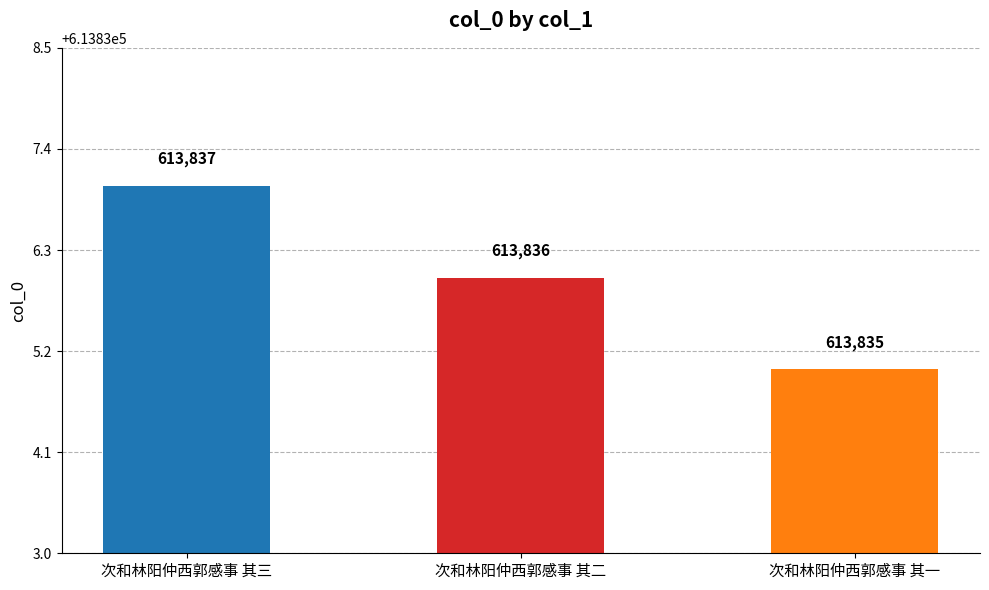

Rank the categories by value from highest to lowest.

次和林阳仲西郭感事 其三, 次和林阳仲西郭感事 其二, 次和林阳仲西郭感事 其一